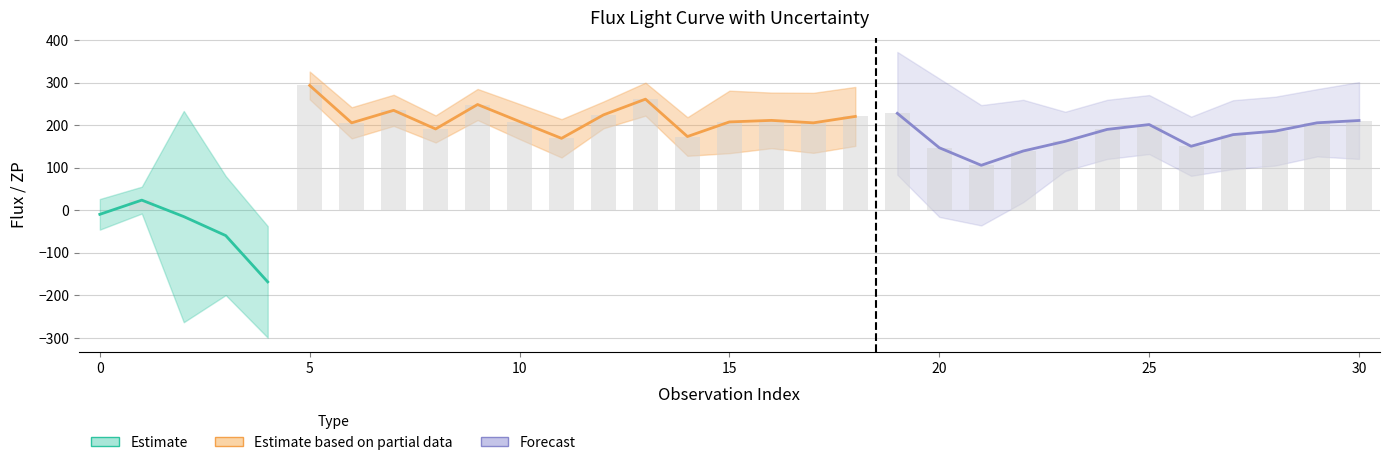

What is the difference between the values at 14 and 26?

22.9